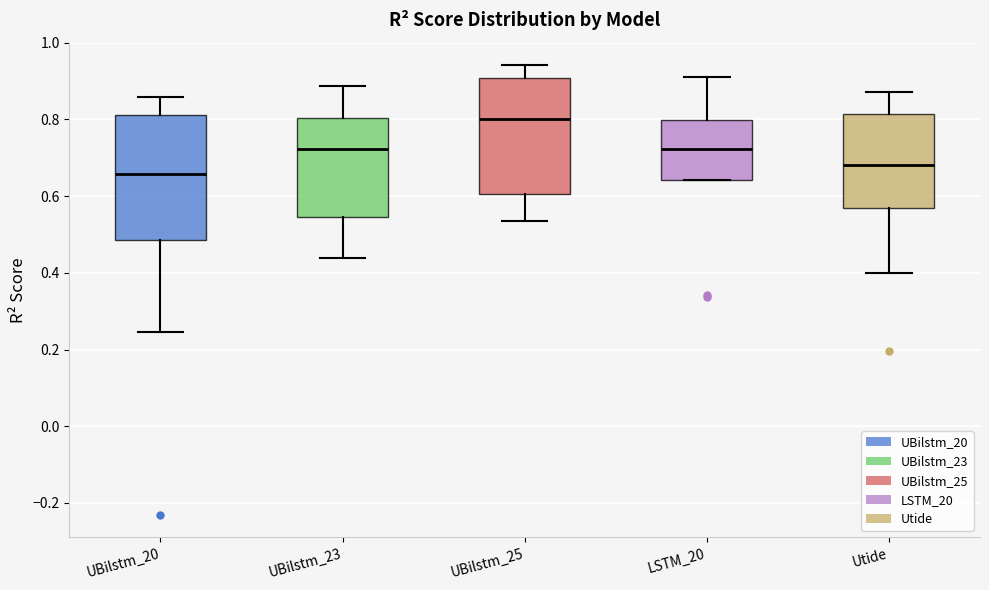

Reading left to right, read every box against the y-axis: the position of its median line, the range the box covers, and the ends of its whiskers. The values are not printed on the chart, so give them approximately, as read against the axis.

UBilstm_20: median 0.66, box 0.48 to 0.82, whiskers 0.24 to 0.86
UBilstm_23: median 0.72, box 0.54 to 0.80, whiskers 0.44 to 0.88
UBilstm_25: median 0.80, box 0.60 to 0.90, whiskers 0.54 to 0.94
LSTM_20: median 0.72, box 0.64 to 0.80, whiskers 0.64 to 0.92
Utide: median 0.68, box 0.56 to 0.82, whiskers 0.40 to 0.88